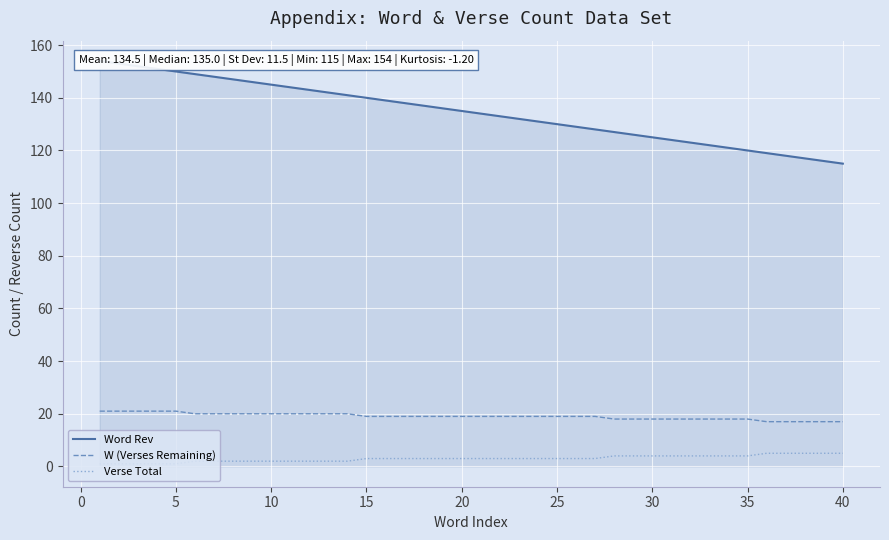

What is the sum of all Verse Total values?

119